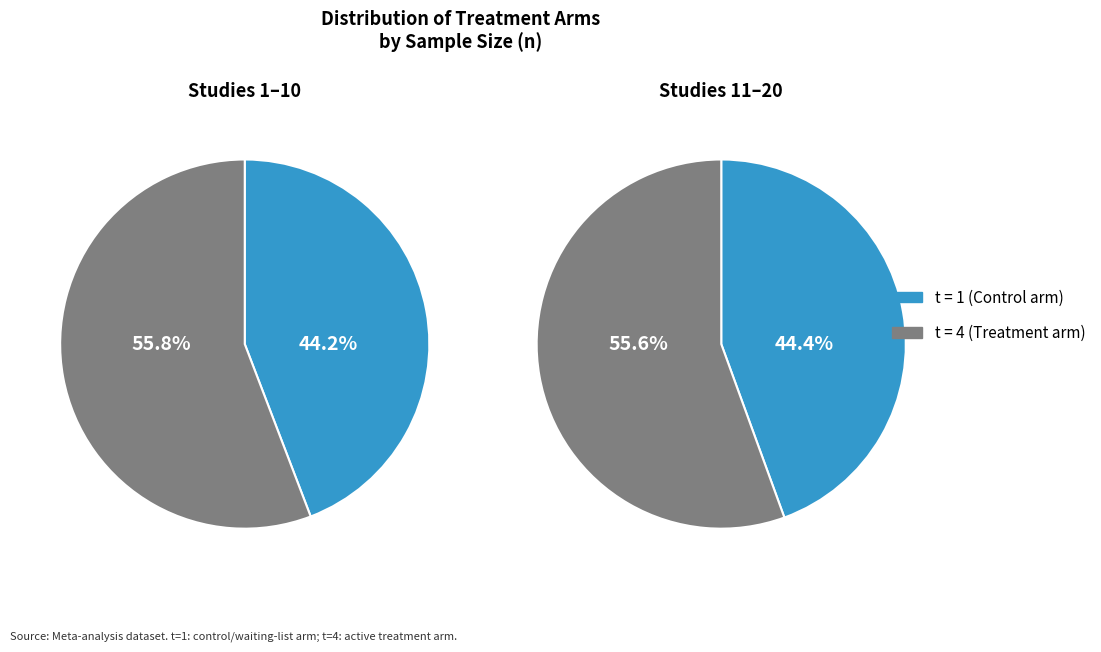

Which series has the widest spread of values?

Waiting list / No treatment